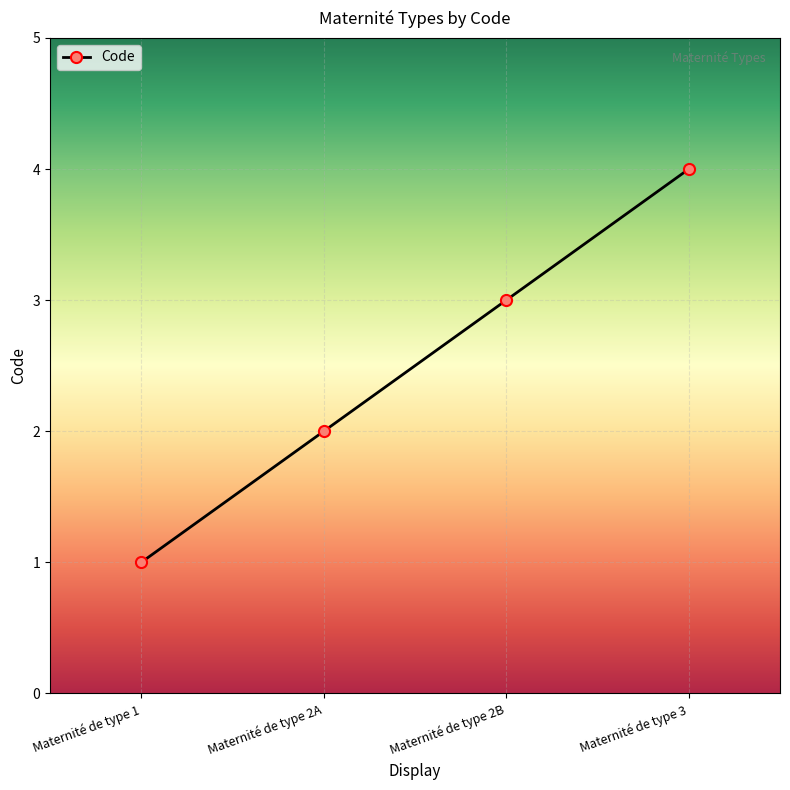

What is the change in value from Maternité de type 1 to Maternité de type 2A?

+1